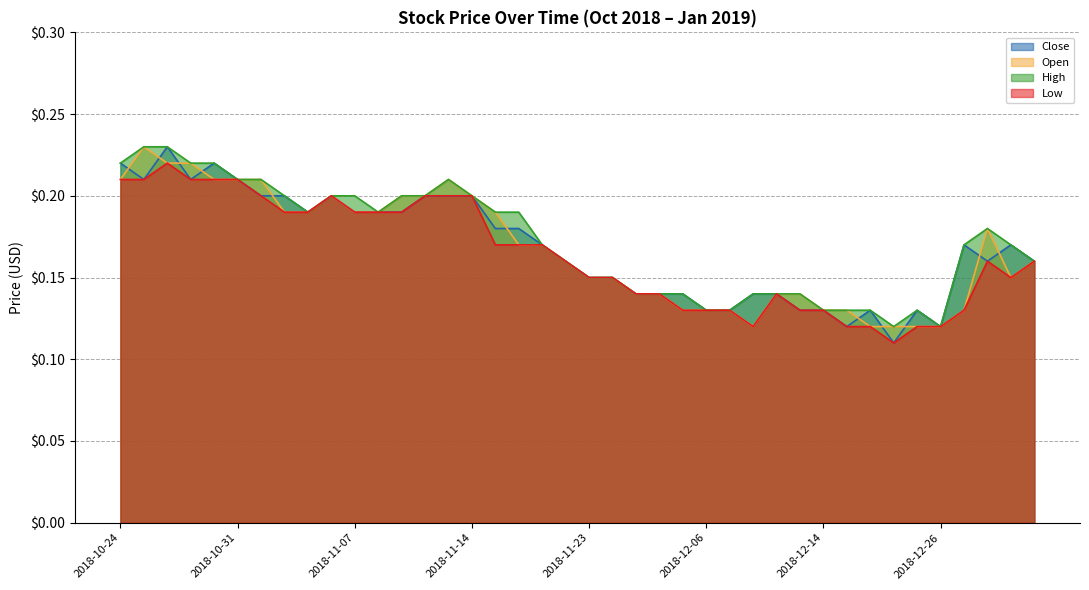

Rank the series by their maximum value, from lowest to highest.

Low, Close, Open, High